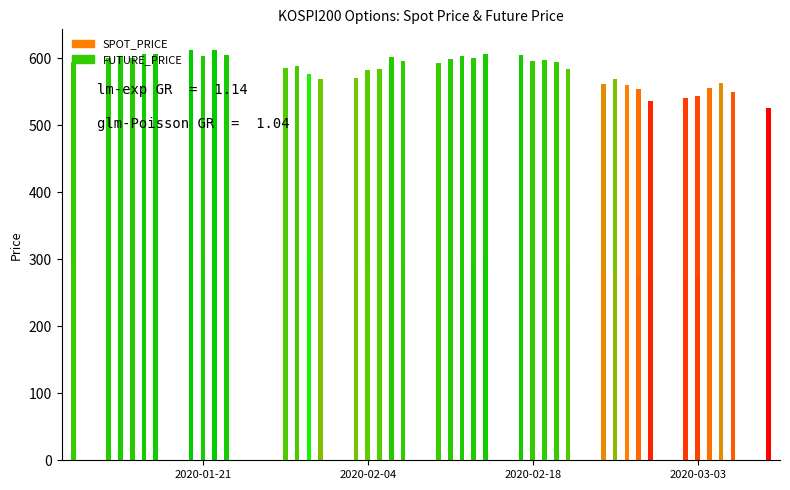

How many values in the SPOT_PRICE series exceed 296?

21